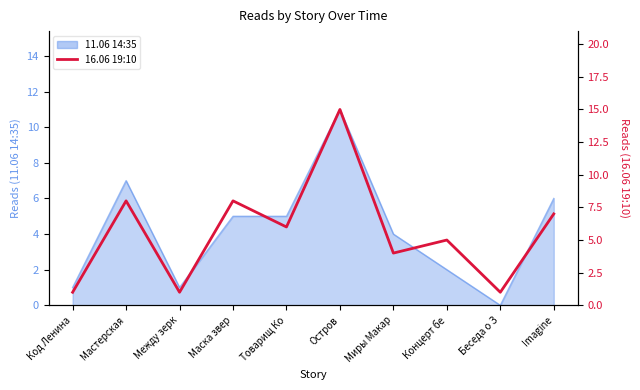

What is the sum of all values?

56